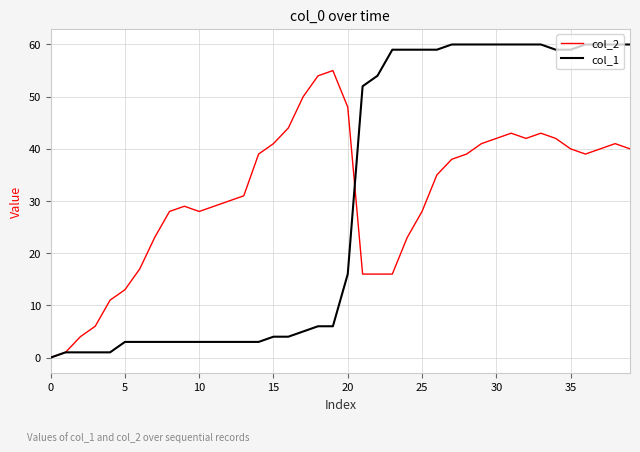

What is the difference between the maximum and minimum values in the col_1 series?

60